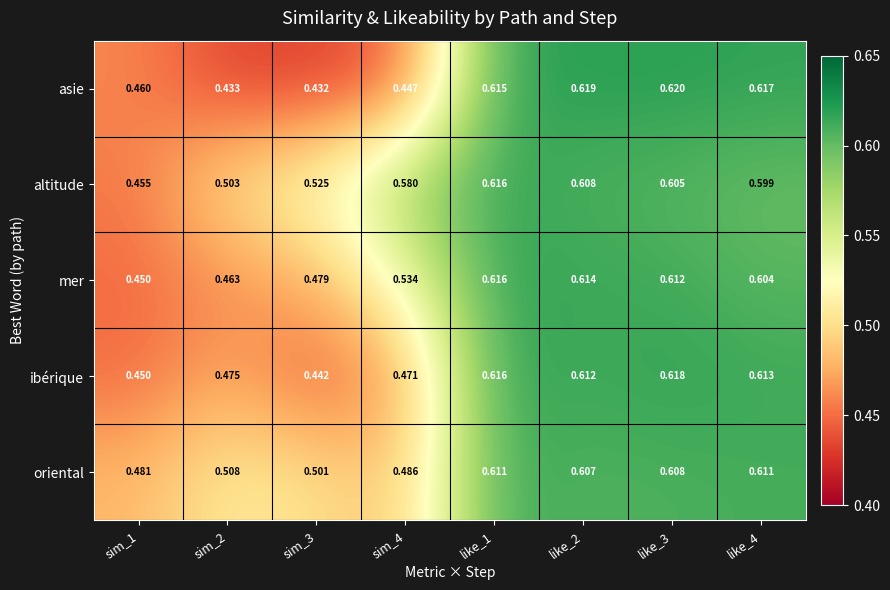

List the series in order of their overall mean, highest first.

altitude, oriental, mer, ibérique, asie